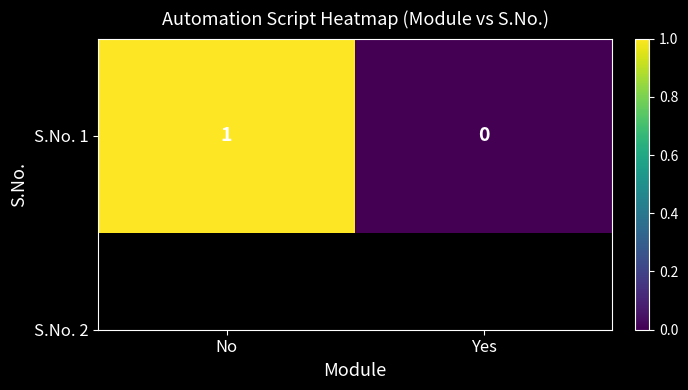

What is the difference between the values at No and Yes?

1